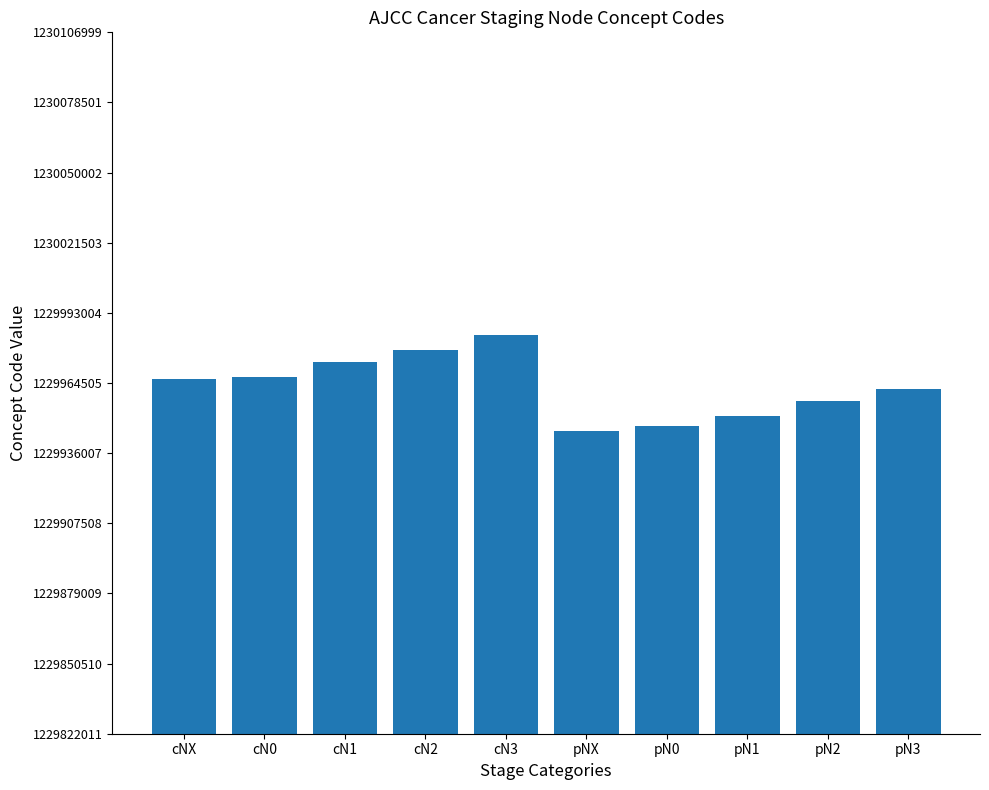

What is the change in value from cNX to pN1?

-15002